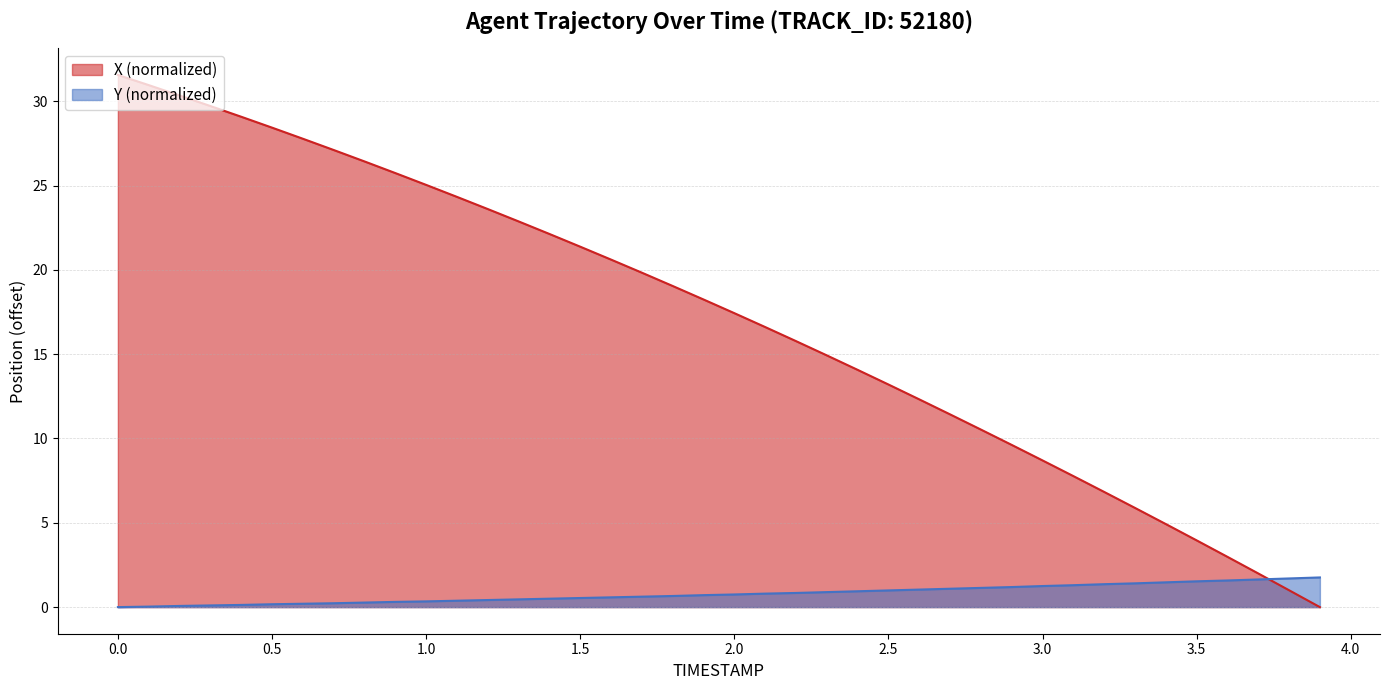

What are all the series names shown in the legend?

X (normalized), Y (normalized)